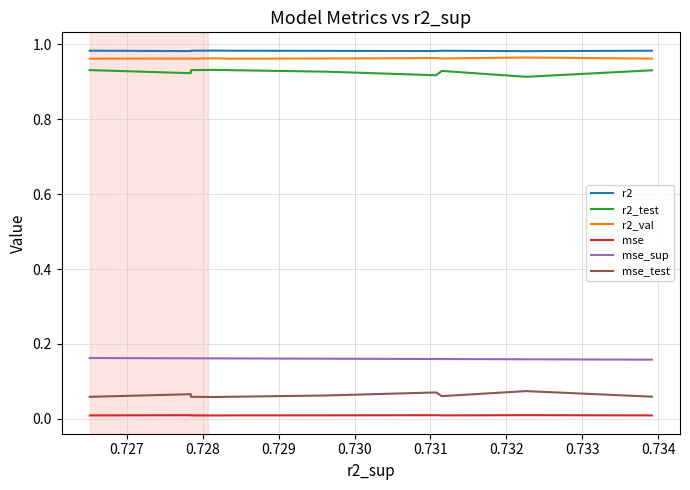

What are all the series names shown in the legend?

r2, r2_test, r2_val, mse, mse_sup, mse_test